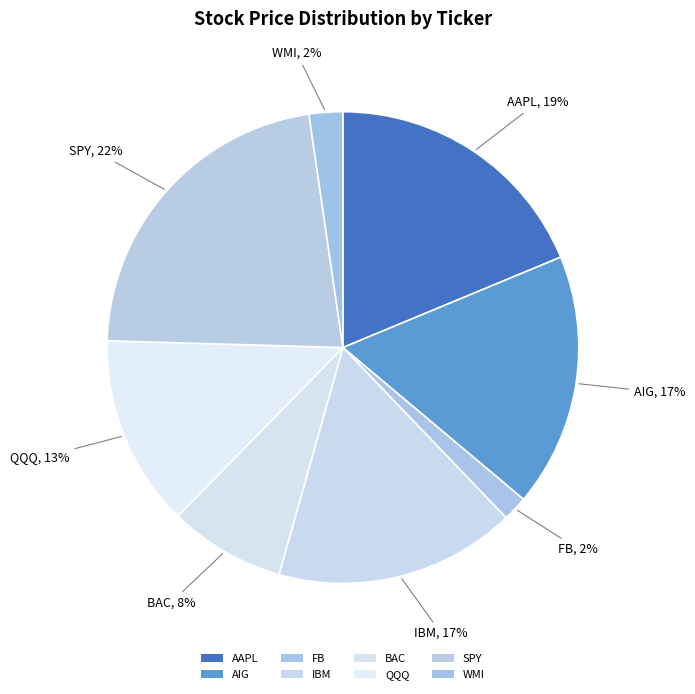

How many segments does this pie chart have?

8